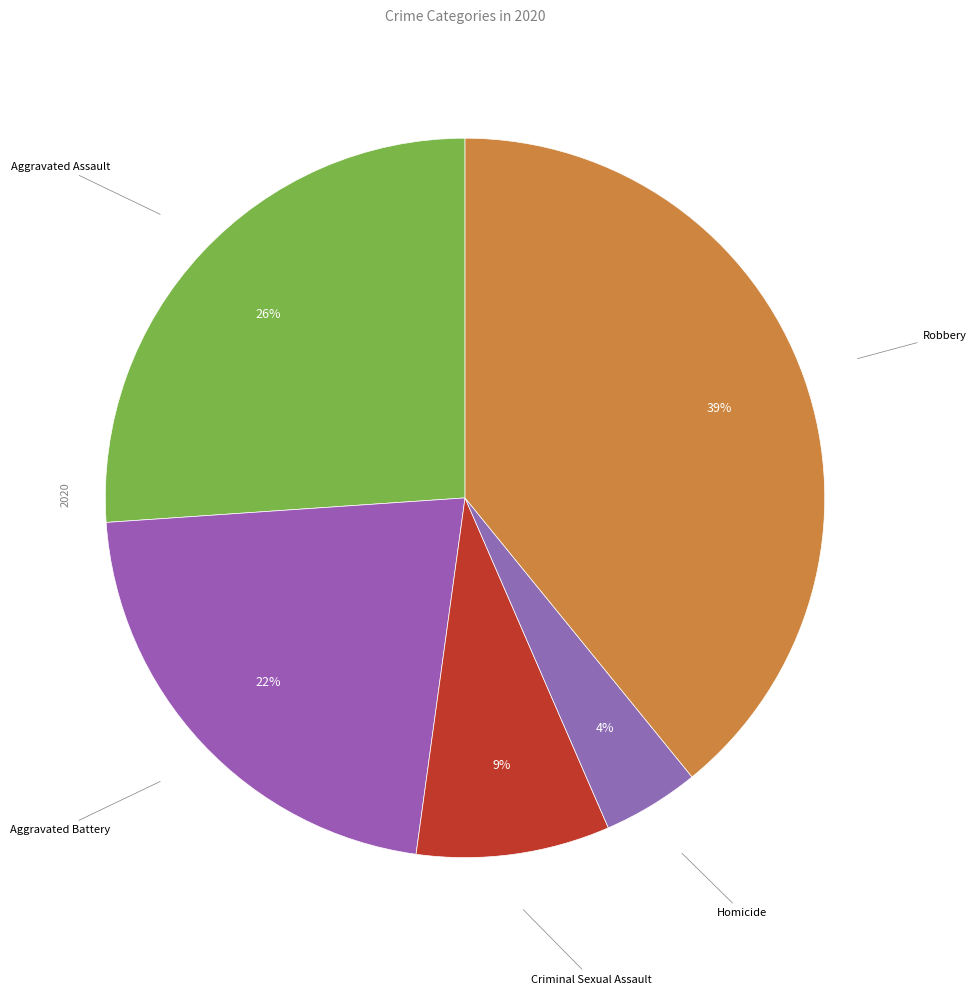

To the nearest percent, what is the difference between the largest and smallest slice percentages?

35%